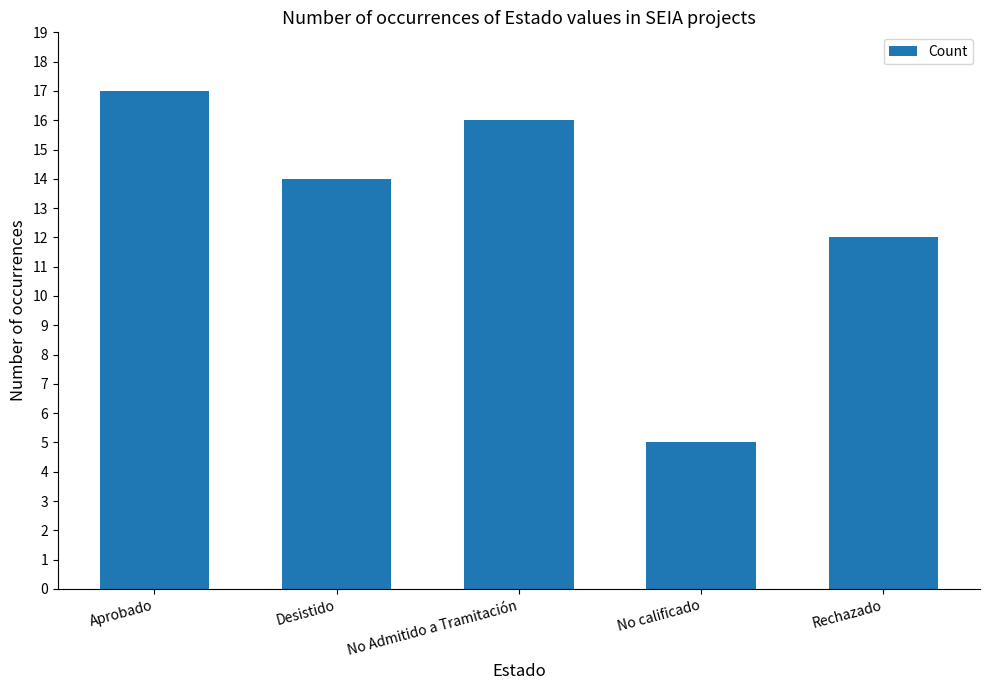

Reading right to left, list all the values displayed in this chart.

Rechazado=12	No calificado=5	No Admitido a Tramitación=16	Desistido=14	Aprobado=17